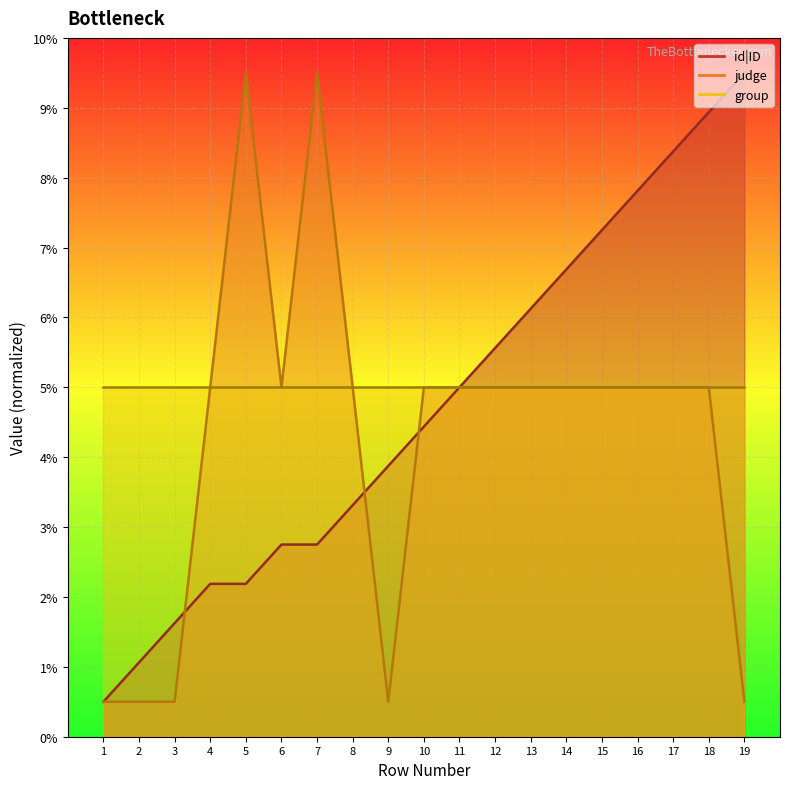

Count the number of categories in the chart.

19